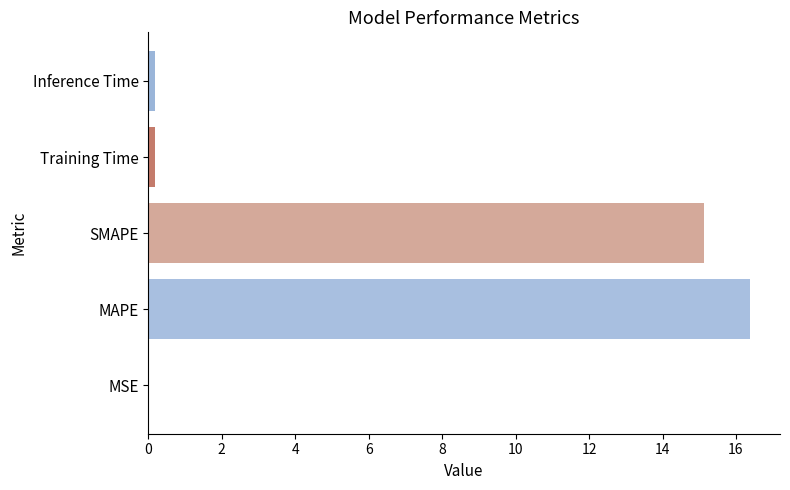

The chart shows a value of 16.4 at MAPE. True or false?

True